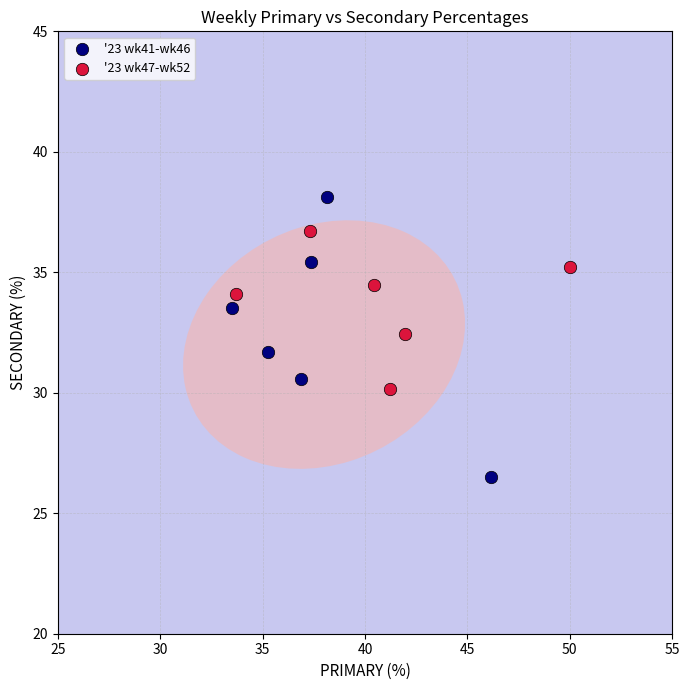

Which series reaches the minimum Y coordinate?

'23 wk41-wk46